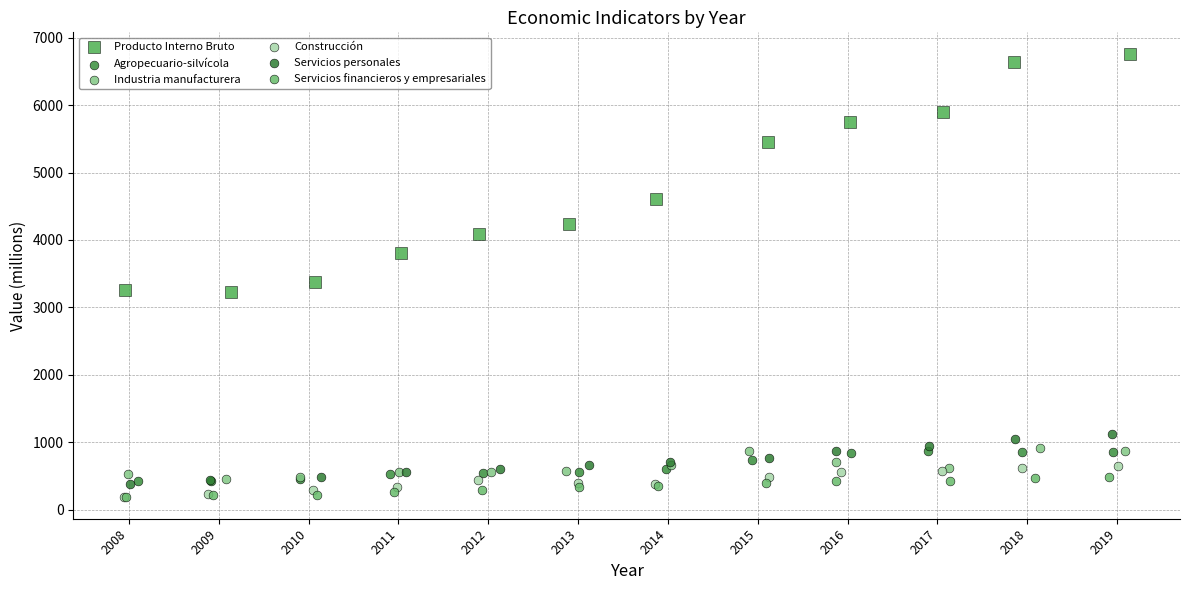

Which series reaches the maximum Y coordinate?

Producto Interno Bruto